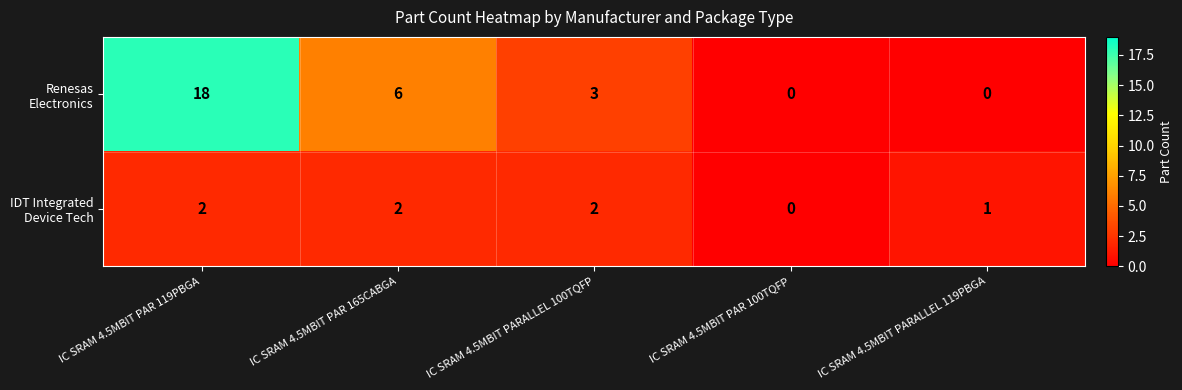

Which category has the highest value across all series?

IC SRAM 4.5MBIT PAR 119PBGA